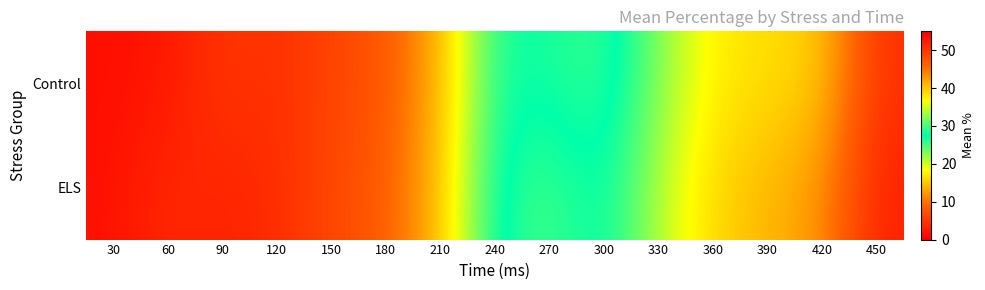

Which series has the largest range (max minus min)?

ELS